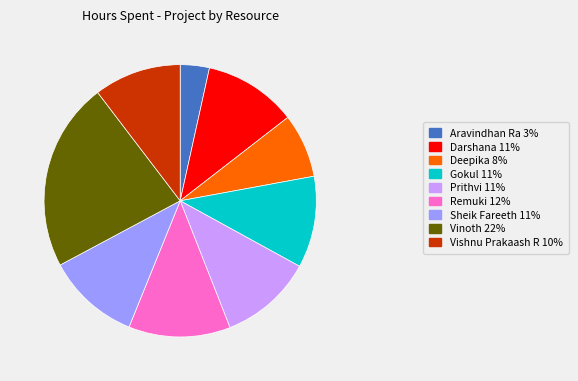

True or false: Vinoth accounts for 22% of the total.

True